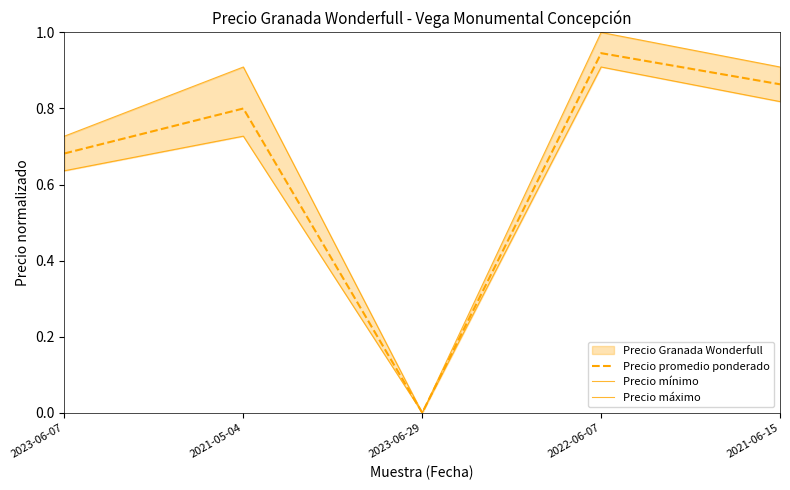

What is the maximum value for Precio promedio ponderado?

0.9